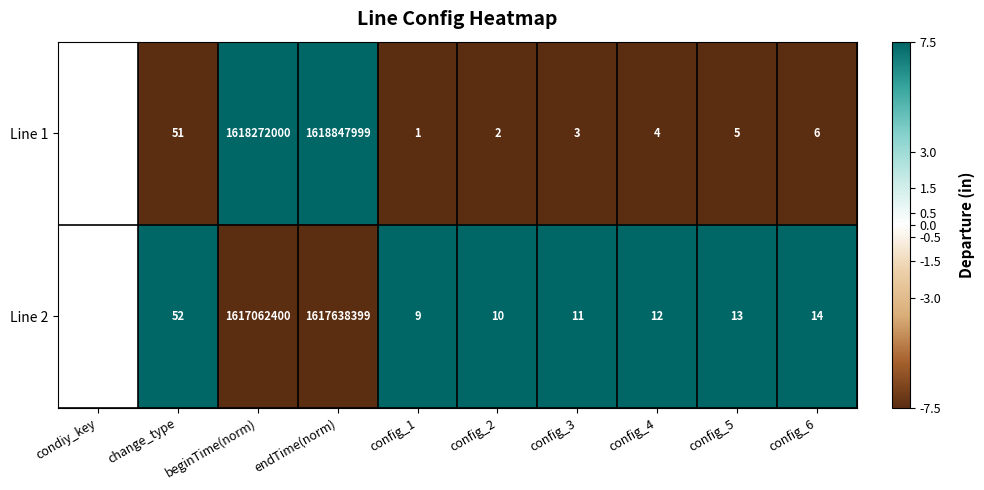

True or false: Line 1 has a value of 0.8 at config_3.

False